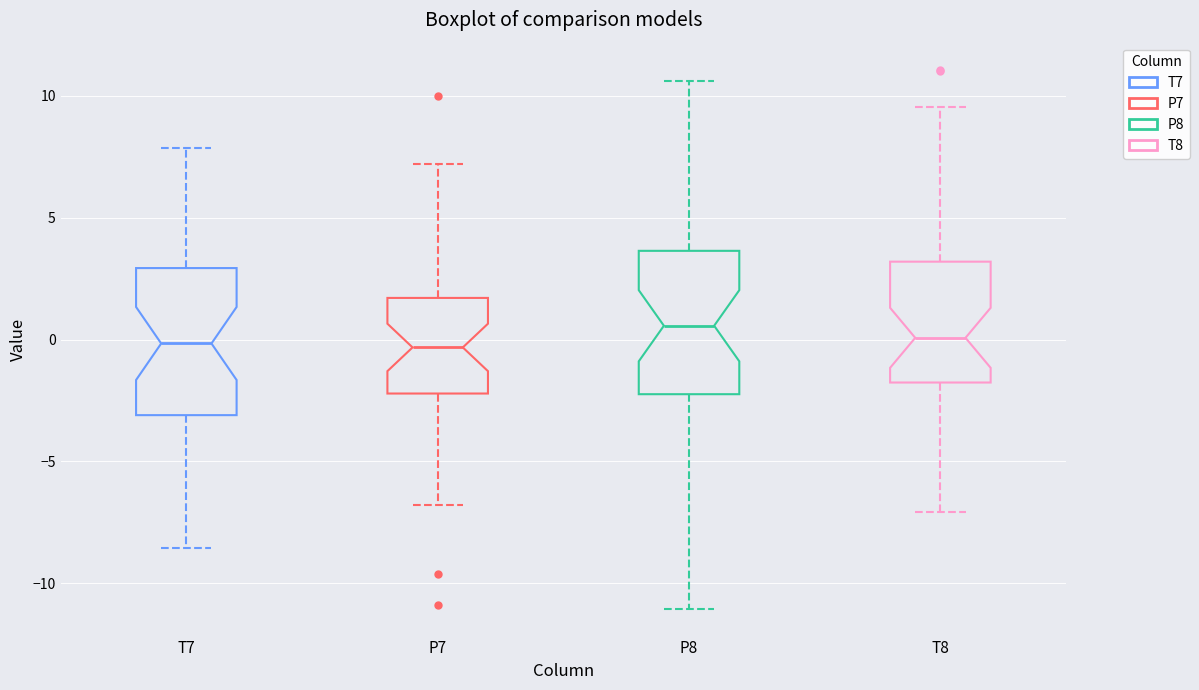

Reading left to right, read every box against the y-axis: the position of its median line, the range the box covers, and the ends of its whiskers. The values are not printed on the chart, so give them approximately, as read against the axis.

T7: median 0.0, box -3.0 to 3.0, whiskers -8.5 to 8.0
P7: median -0.5, box -2.0 to 1.5, whiskers -7.0 to 7.0
P8: median 0.5, box -2.0 to 3.5, whiskers -11.0 to 10.5
T8: median 0.0, box -2.0 to 3.0, whiskers -7.0 to 9.5